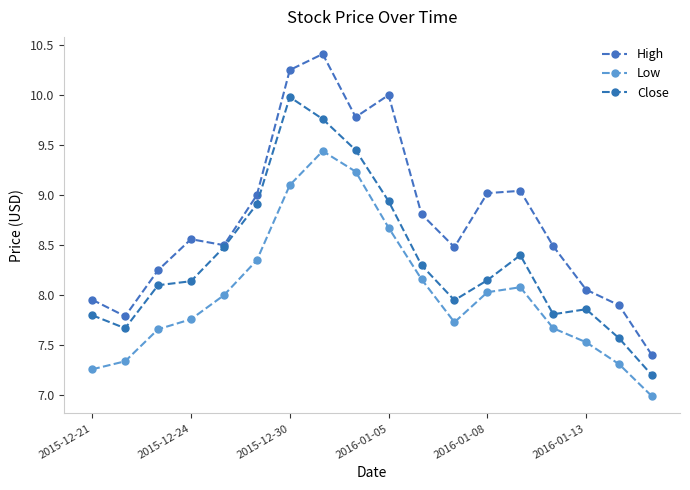

How many values in the Low series are below 8?

9